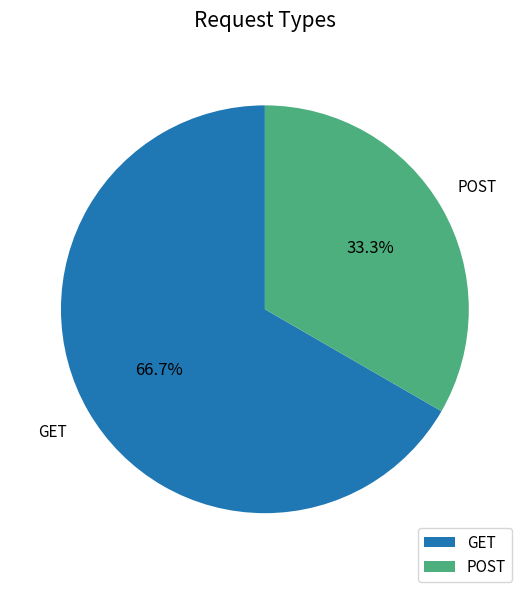

How many slices are in this pie chart?

2